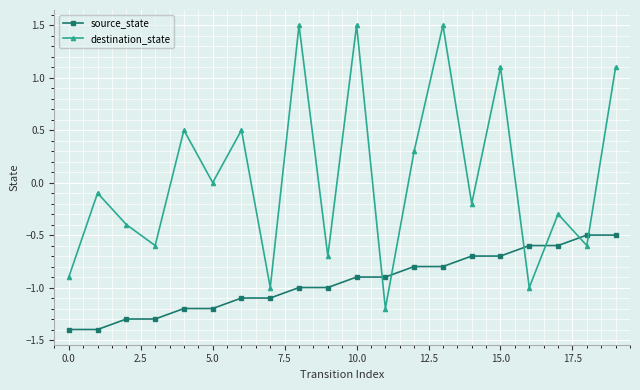

Which series has the widest spread of values?

destination_state